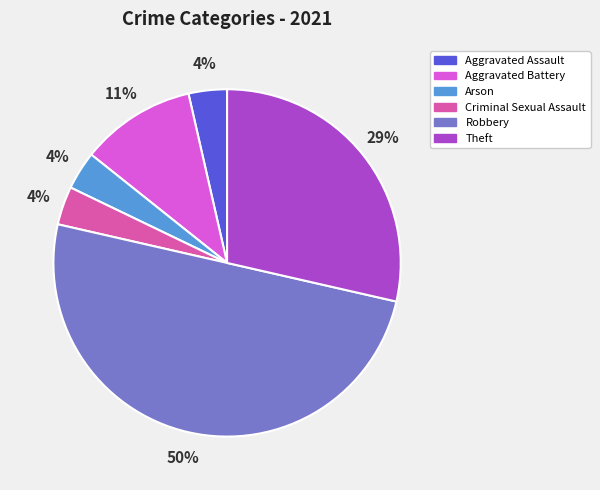

Does Theft represent more than half of the total?

No